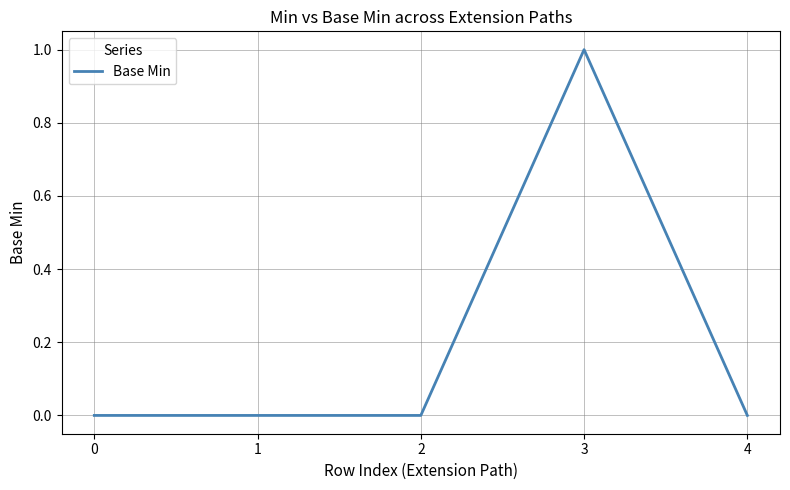

True or false: the data shows 0 at 4.

True